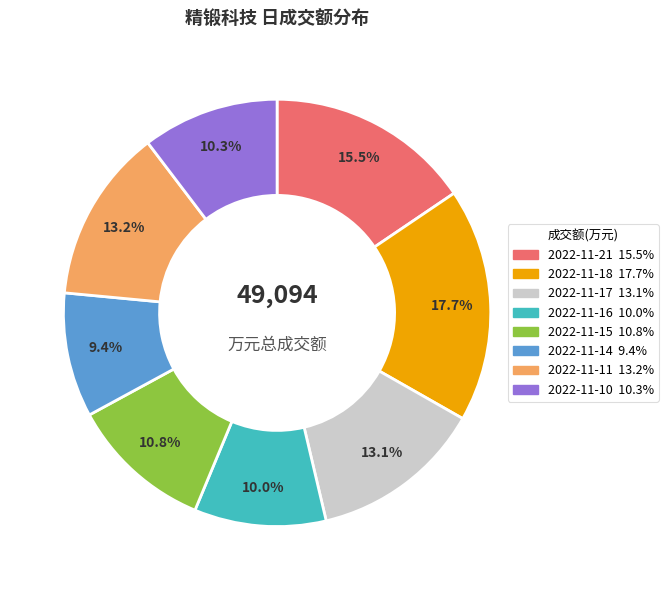

What is the ratio of the value at 2022-11-17 to the value at 2022-11-15?

1.2